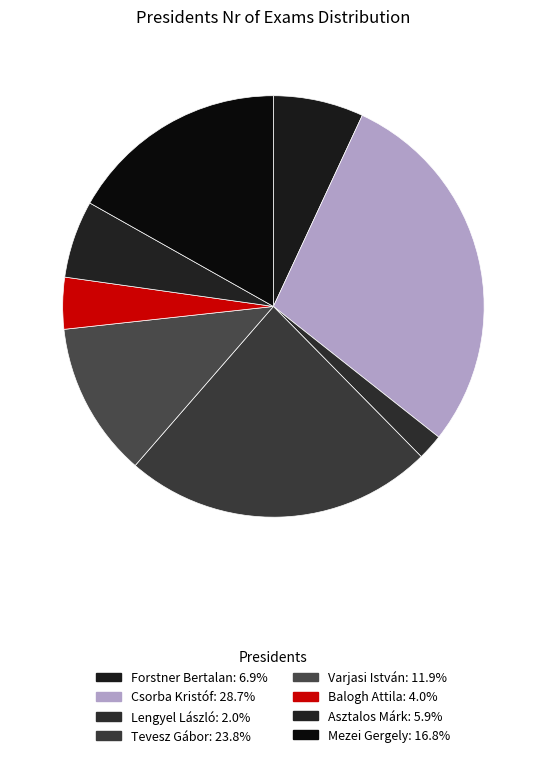

Count the number of slices in the pie.

8